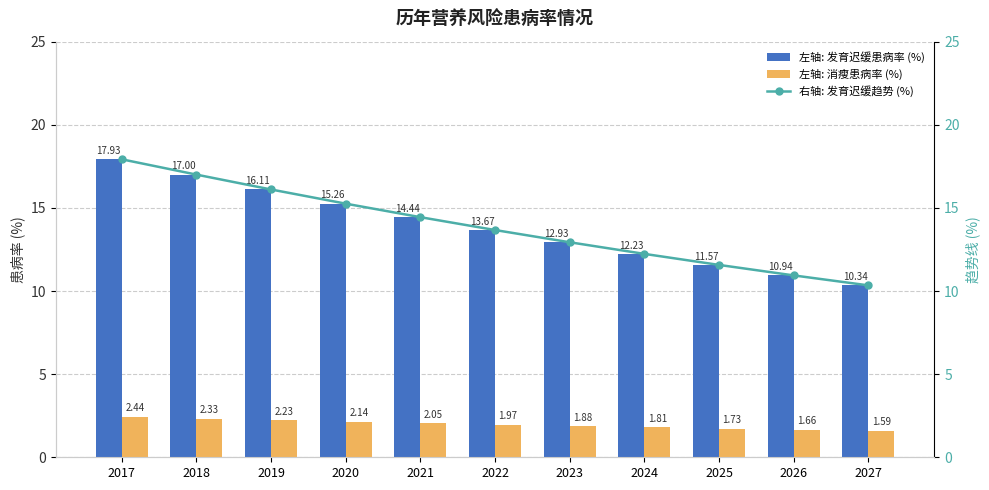

Reading left to right, list all the values displayed in this chart.

左轴: 发育迟缓患病率 (%): 17.9	17.0	16.1	15.3	14.4	13.7	12.9	12.2	11.6	10.9	10.3
左轴: 消瘦患病率 (%): 2.4	2.3	2.2	2.1	2.1	2.0	1.9	1.8	1.7	1.7	1.6
右轴: 发育迟缓趋势 (%): 17.9	17.0	16.1	15.3	14.4	13.7	12.9	12.2	11.6	10.9	10.3